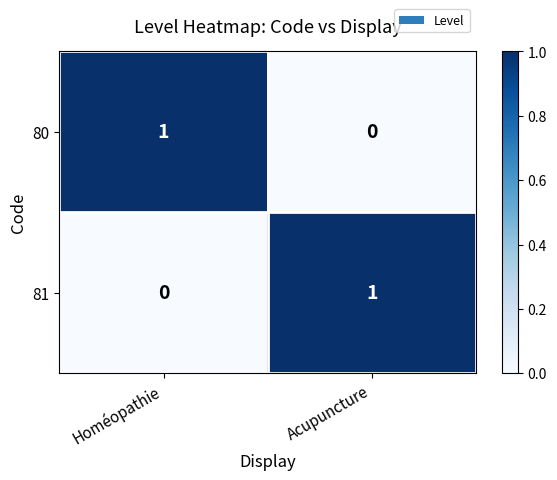

What is the total value across all series at Homéopathie?

1